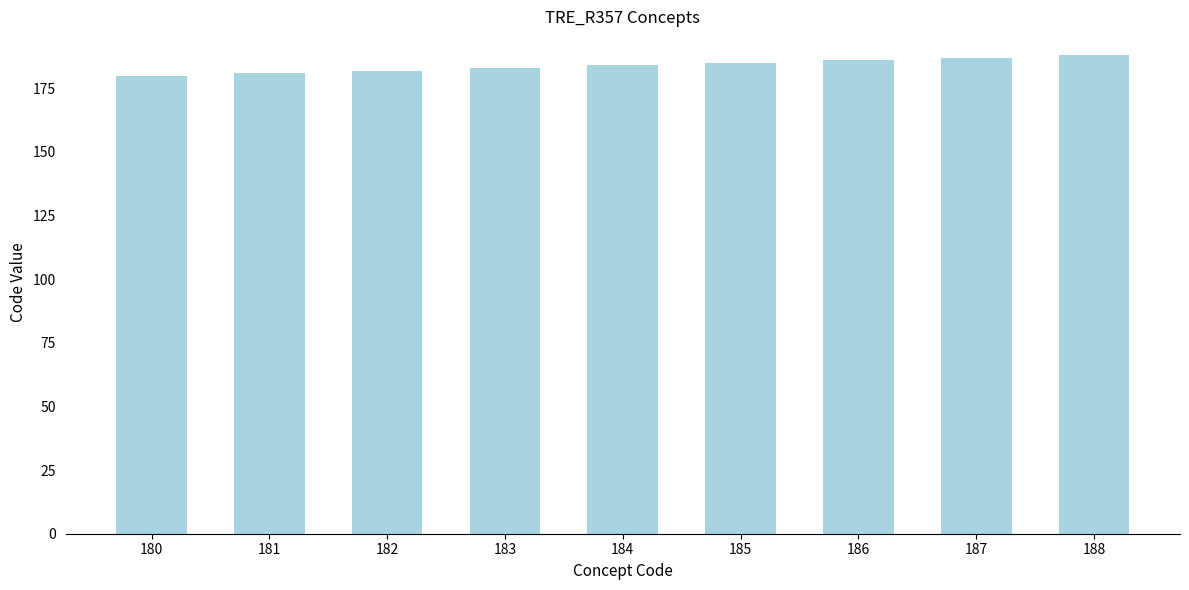

What is the change in value from 182 to 184?

+2